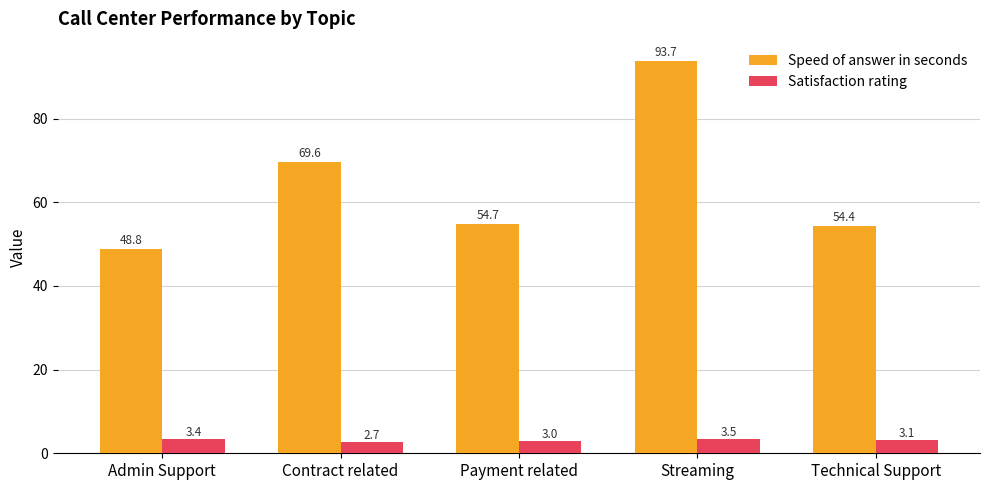

At how many categories does at least one series exceed 11?

5